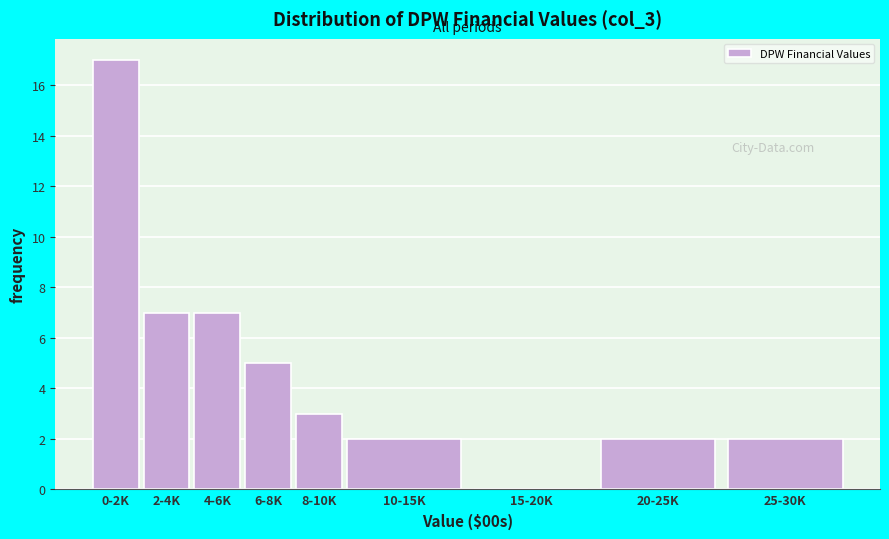

Reading left to right, what are all the values shown in this chart?

0-2K=17	2-4K=7	4-6K=7	6-8K=5	8-10K=3	10-15K=2	15-20K=0	20-25K=2	25-30K=2